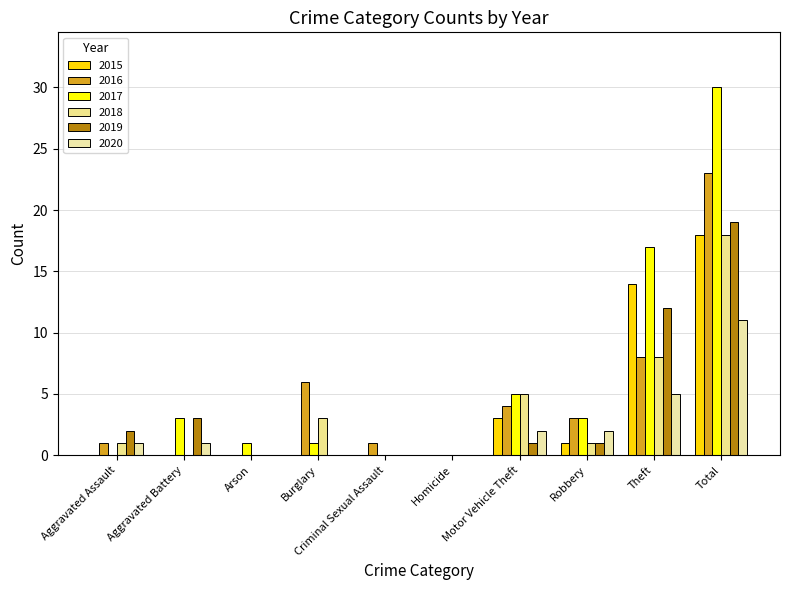

What is the value of the 2017 bar at the 7th from the left?

5